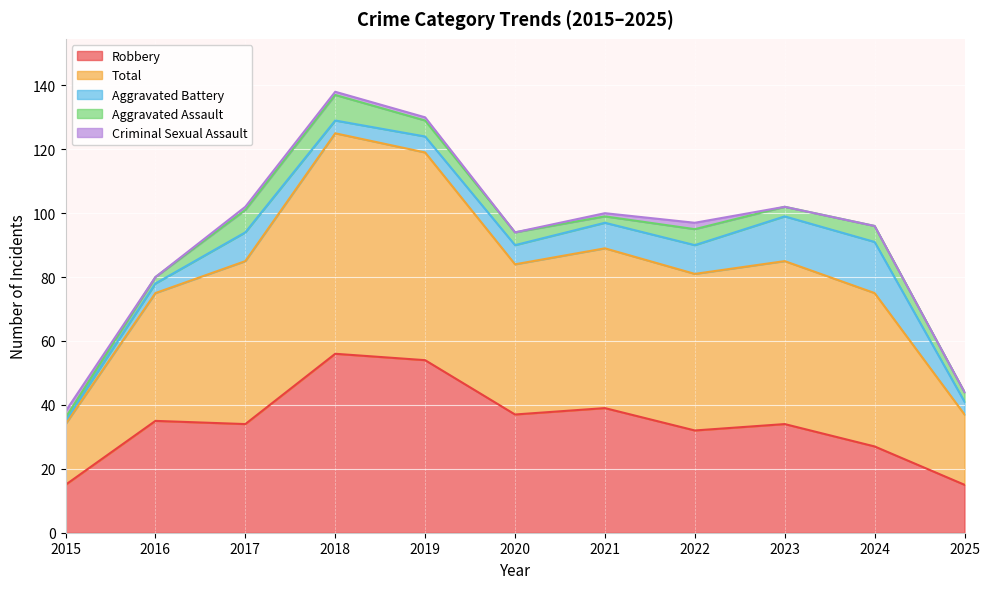

What is the difference between the highest and lowest values at 2017?

50